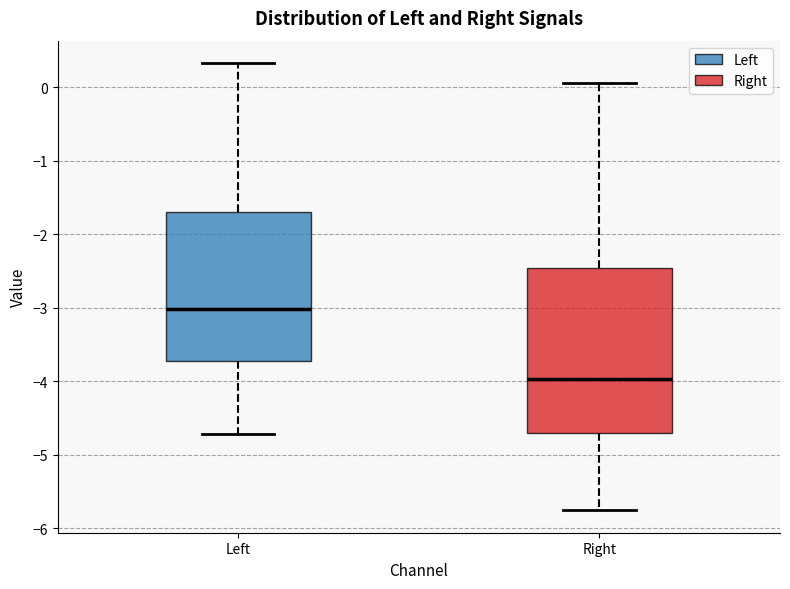

Where is the upper edge of the box for Left on the y-axis? The values are not printed on the chart, so give them approximately, as read against the axis.

-1.7